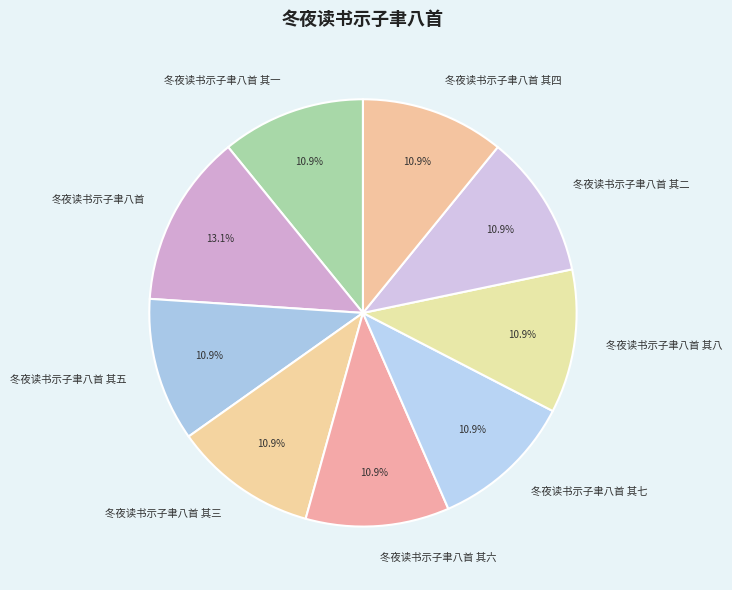

To the nearest percent, what percentage of the pie is 冬夜读书示子聿八首 其一?

11%